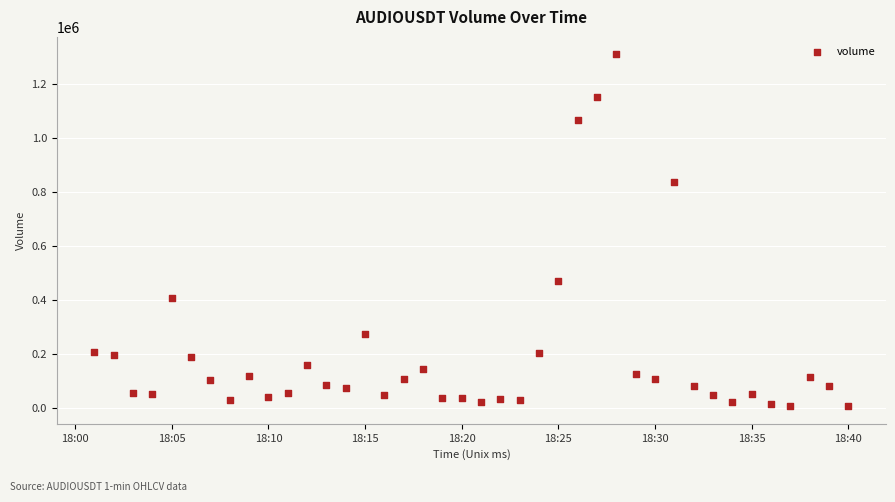

What is the range of Y values (max minus min)?

1303160